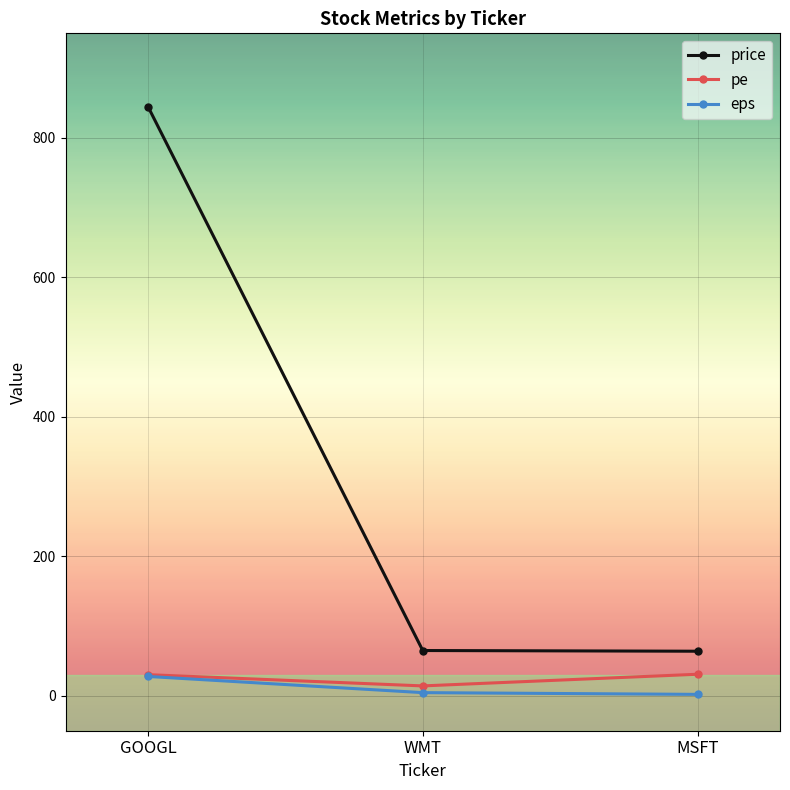

What is the spread (max minus min) of values at MSFT?

61.9